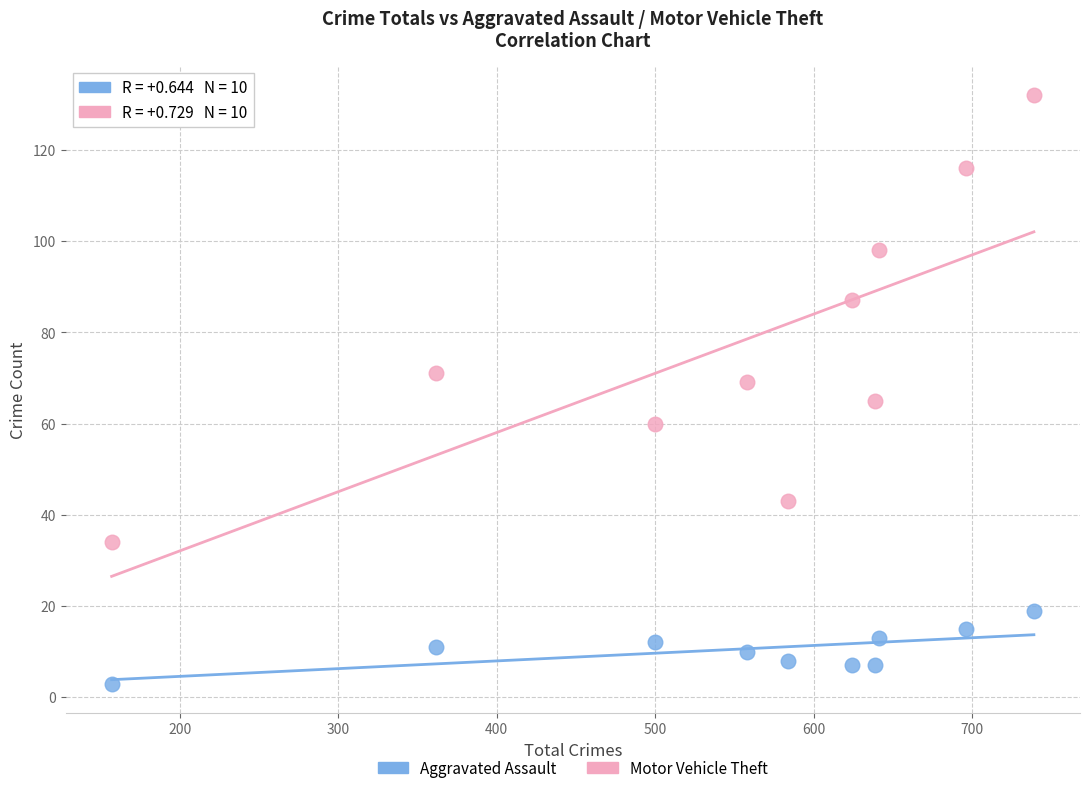

In the Motor Vehicle Theft series, what Y value is closest to 83?

87